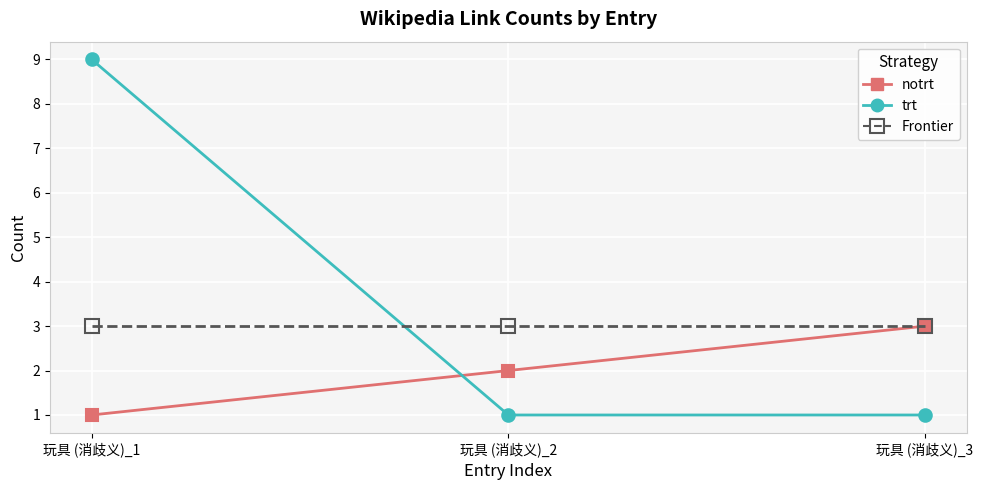

What is the greatest value displayed?

9